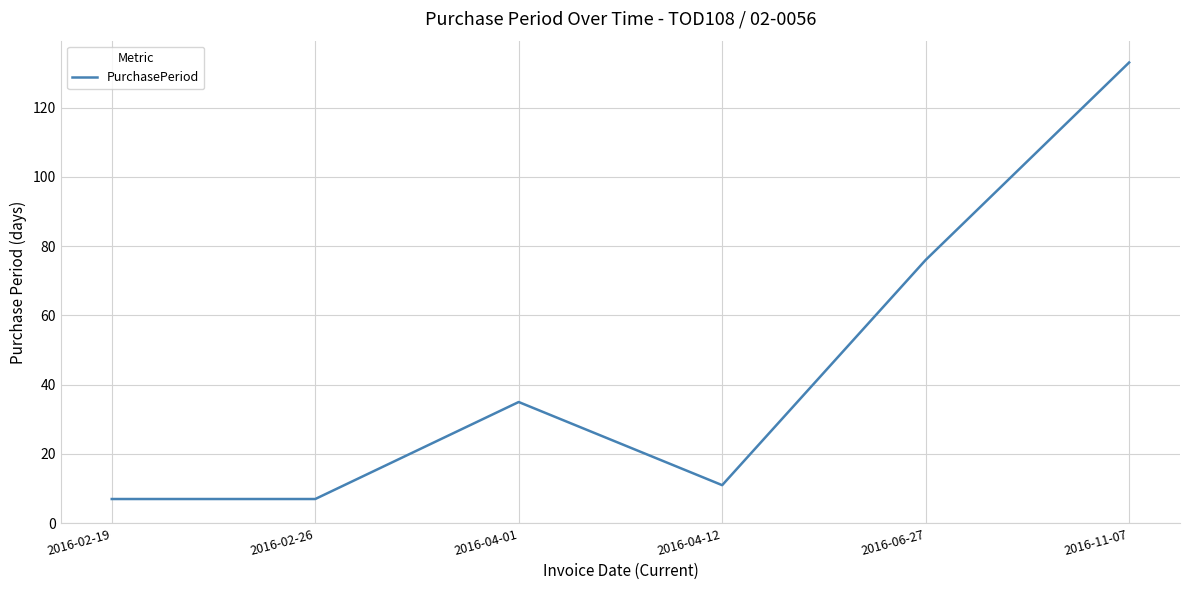

How many lines are shown in the chart?

1